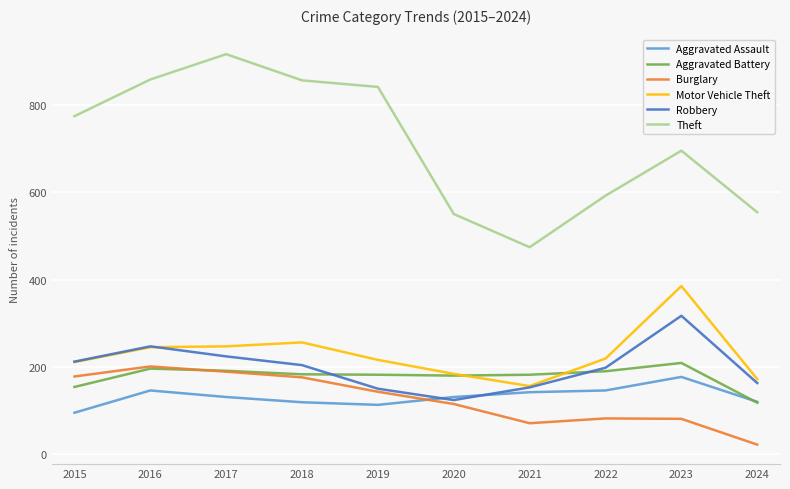

Which series changed the most between 2017 and 2021?

Theft